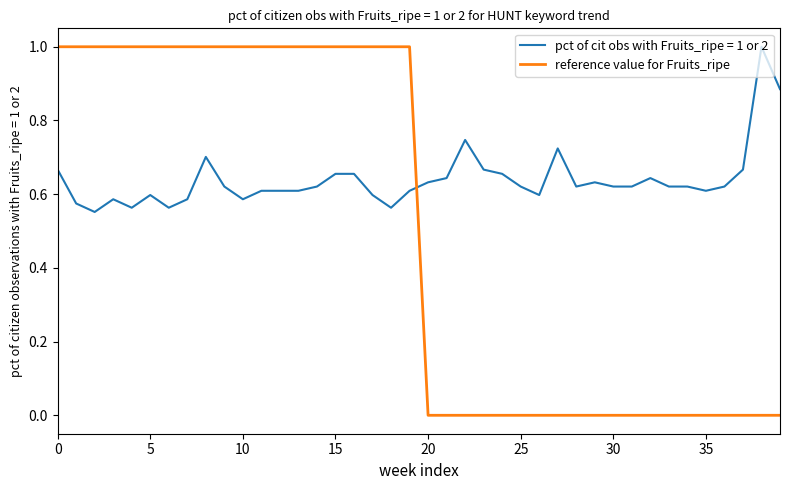

True or false: reference value for Fruits_ripe and pct of cit obs with Fruits_ripe = 1 or 2 cross at least once.

True